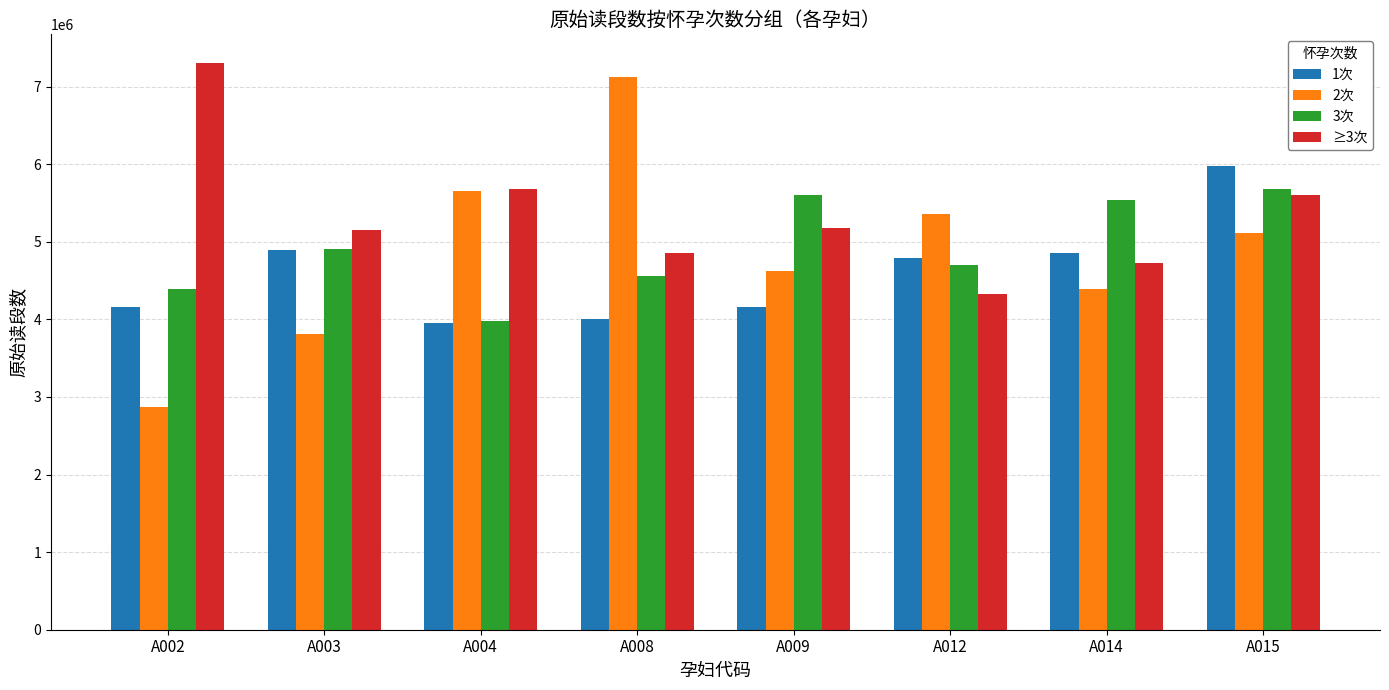

Does the chart contain any negative values?

No